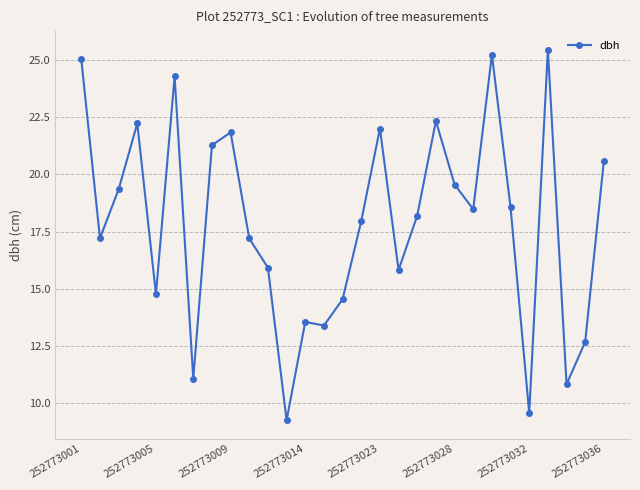

What is the greatest value displayed?

25.5